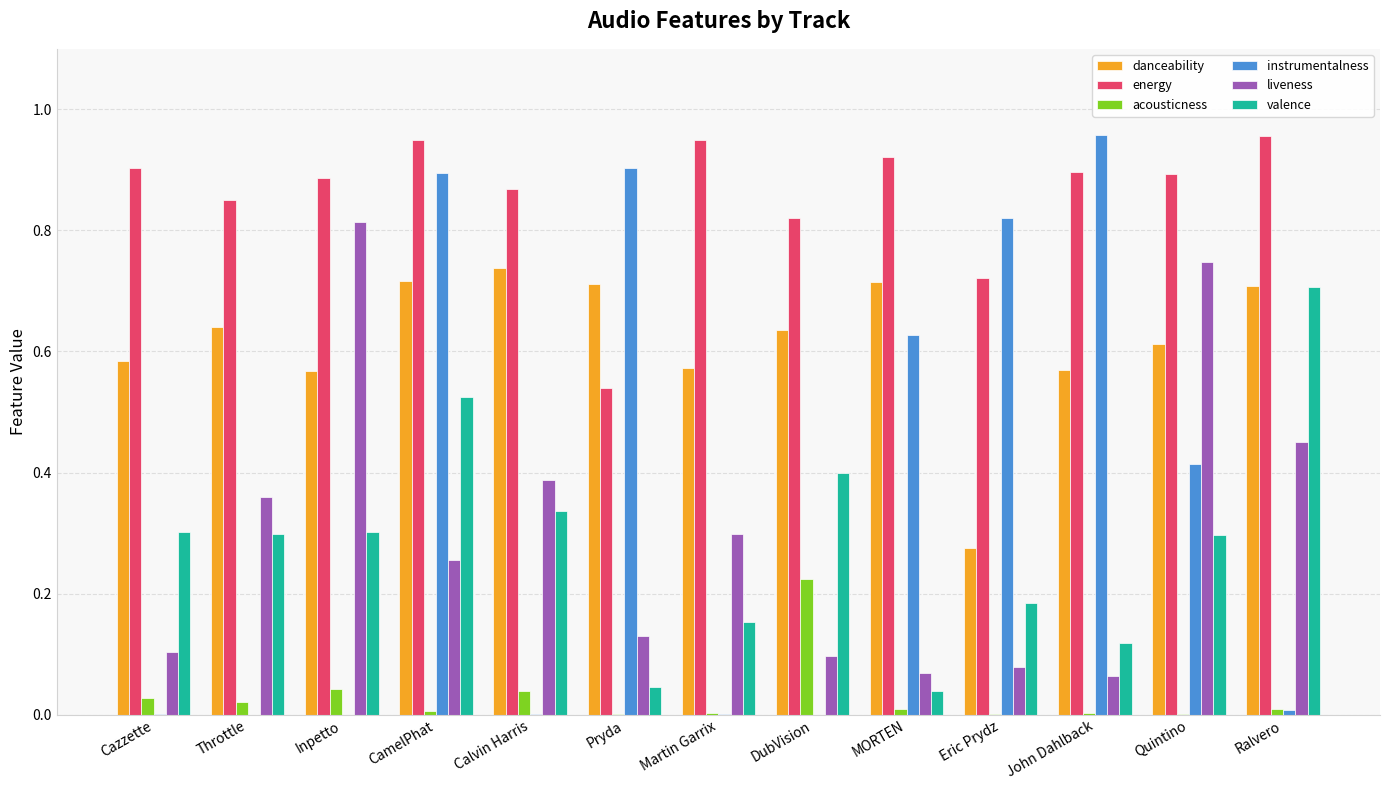

True or false: liveness has a value of 0.2 at Pryda.

False